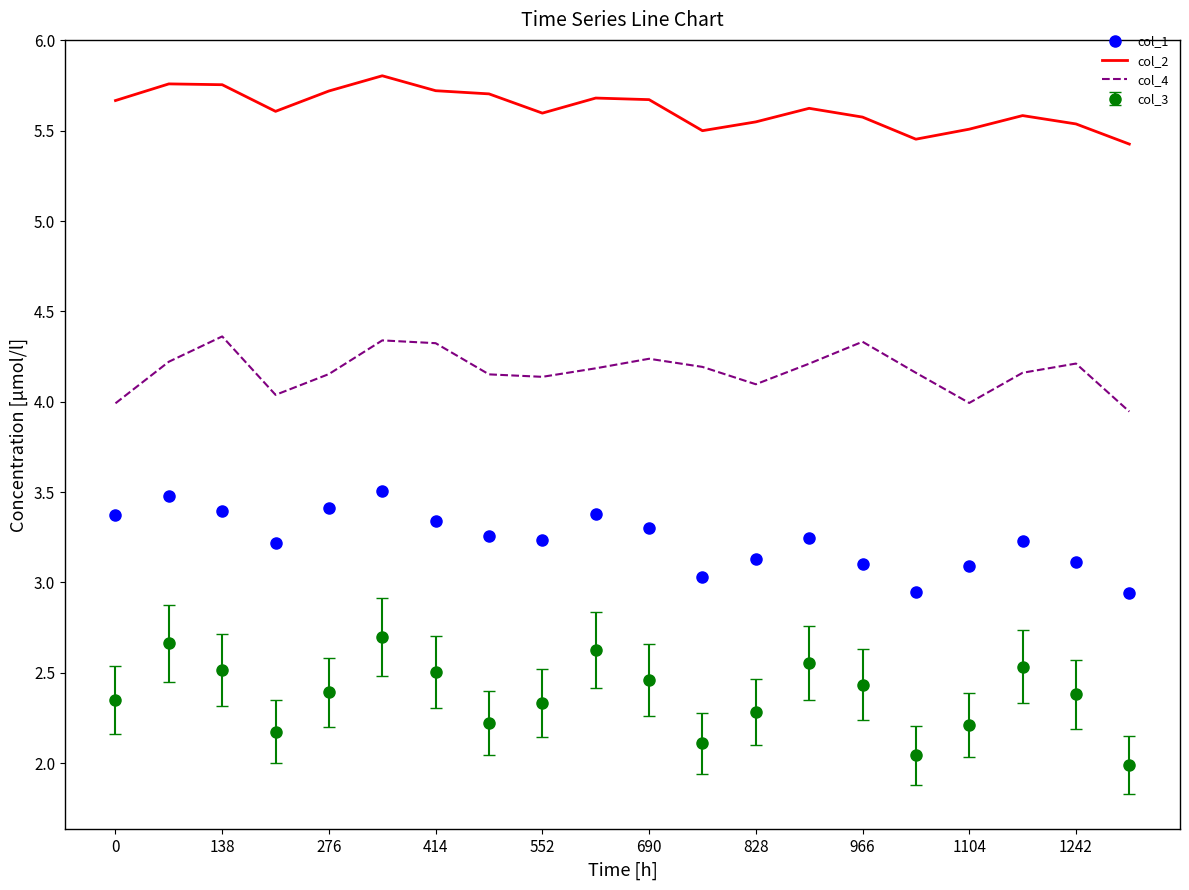

True or false: col_4 and col_2 cross at least once.

False